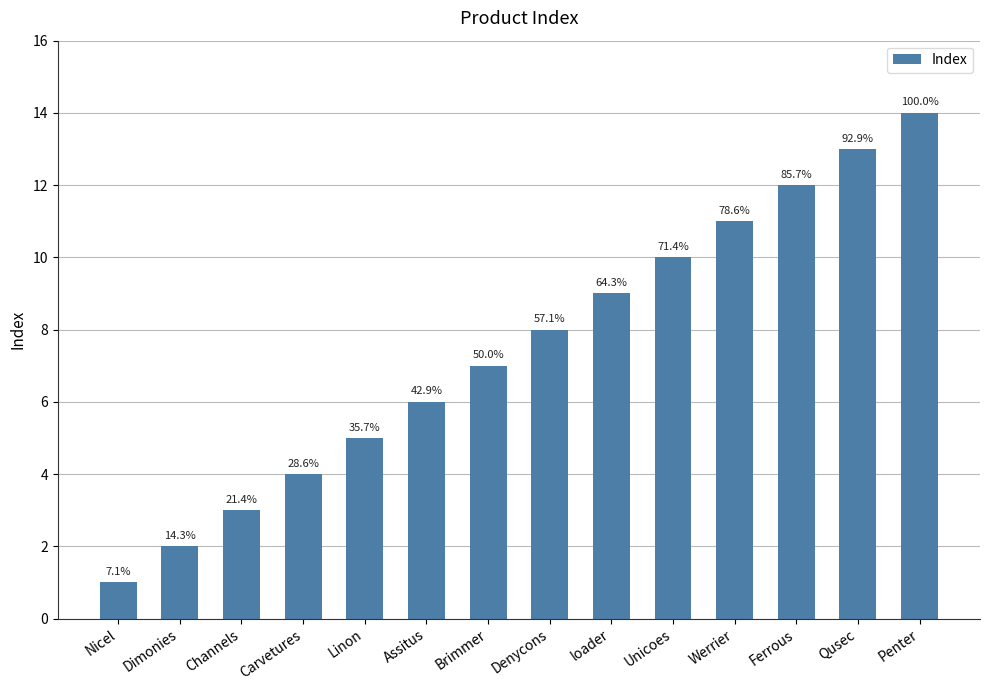

How many bars are there in total?

14